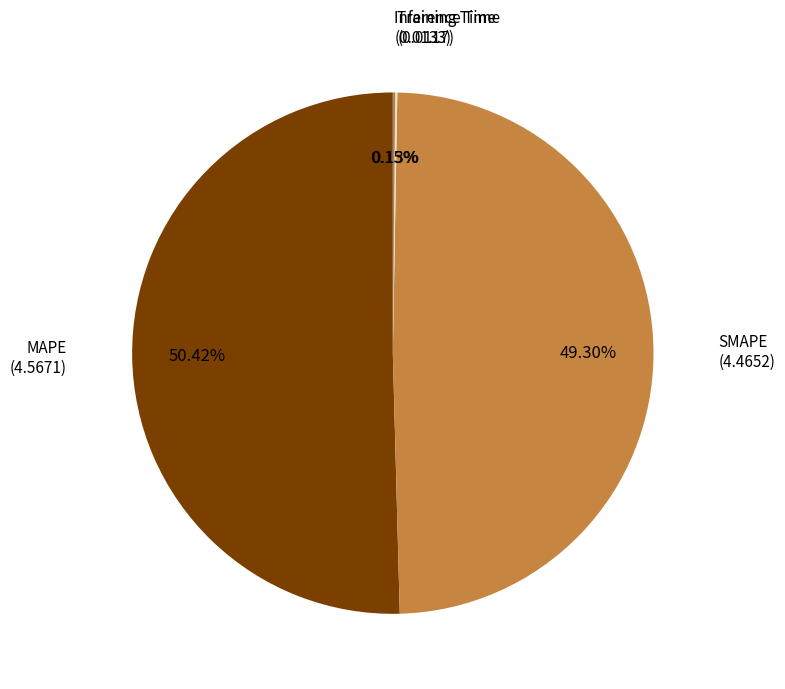

What is the largest slice in the pie chart?

MAPE